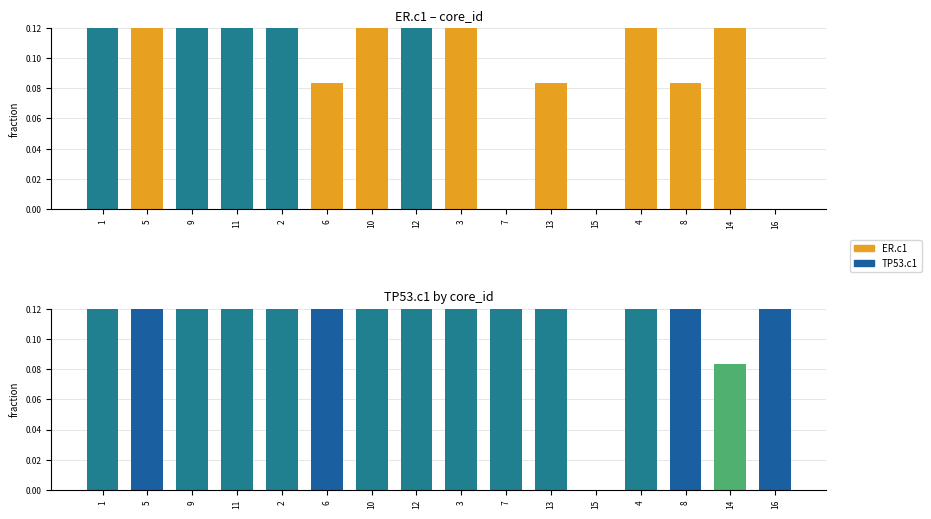

Reading left to right, what are all the values shown in this chart?

ER.c1: 1=0.8	5=0.2	9=0.8	11=0.8	2=0.8	6=0.1	10=0.2	12=0.8	3=0.2	7=0.0	13=0.1	15=0.0	4=0.2	8=0.1	14=0.2	16=0.0
TP53.c1: 1=0.2	5=0.7	9=0.2	11=0.4	2=0.4	6=0.8	10=0.4	12=0.2	3=0.4	7=0.2	13=0.2	15=0.0	4=0.2	8=0.8	14=0.1	16=0.7